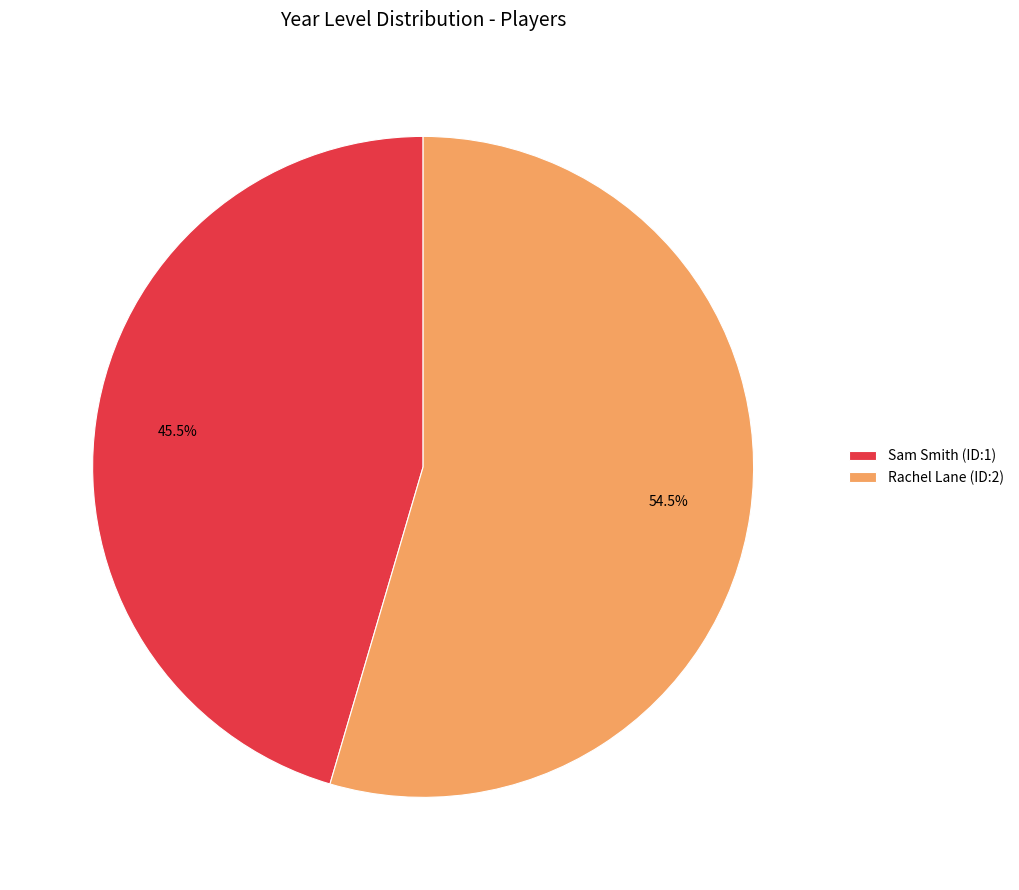

Between Rachel Lane (ID:2) and Sam Smith (ID:1), which is larger?

Rachel Lane (ID:2)